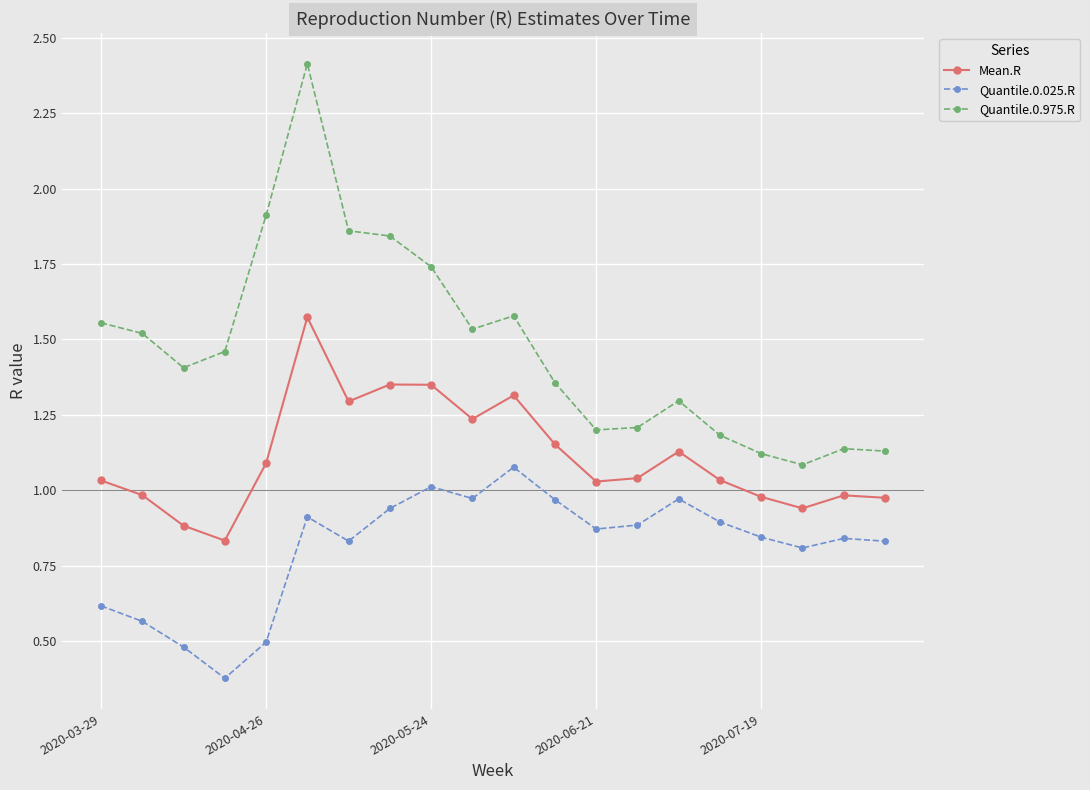

What is the difference between the maximum and minimum values in the Quantile.0.025.R series?

0.7